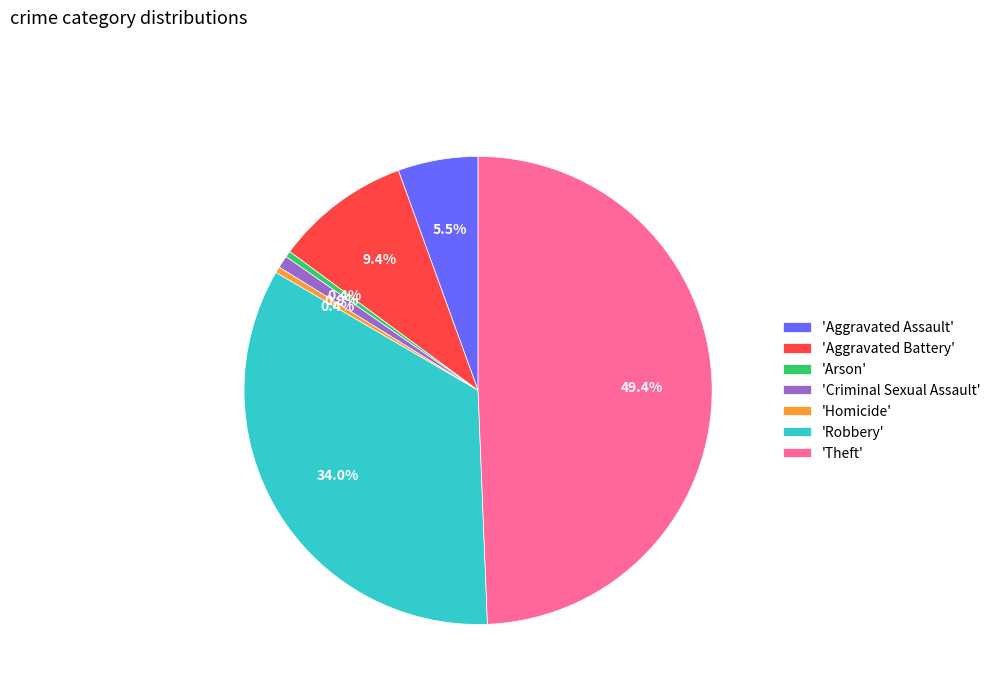

Which slice is the largest?

'Theft'